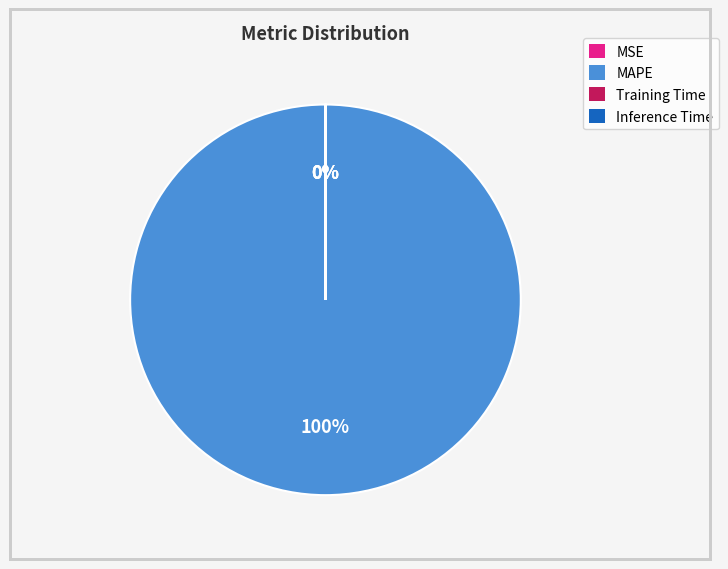

To the nearest percent, what is the difference between the largest and smallest slice percentages?

100%